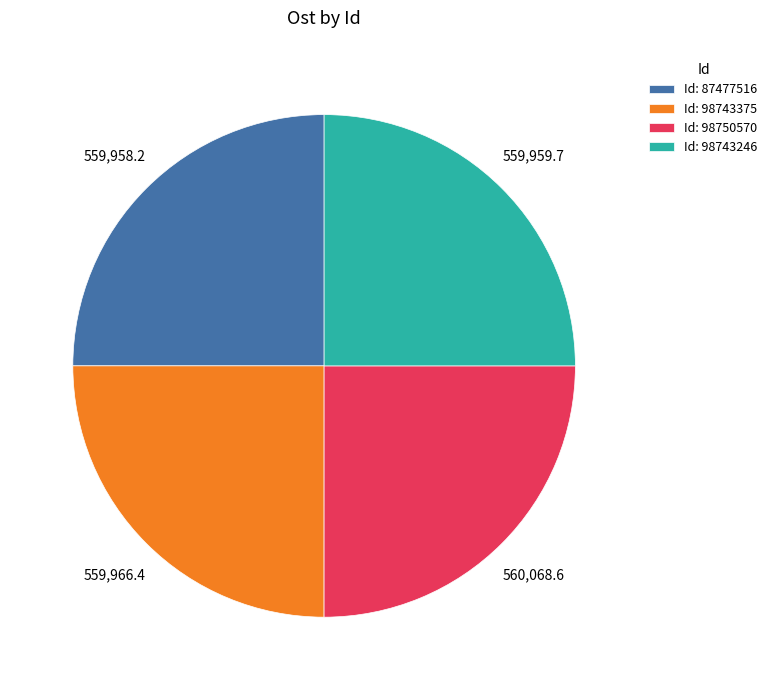

Does Id: 98743246 account for over 50% of the chart?

No